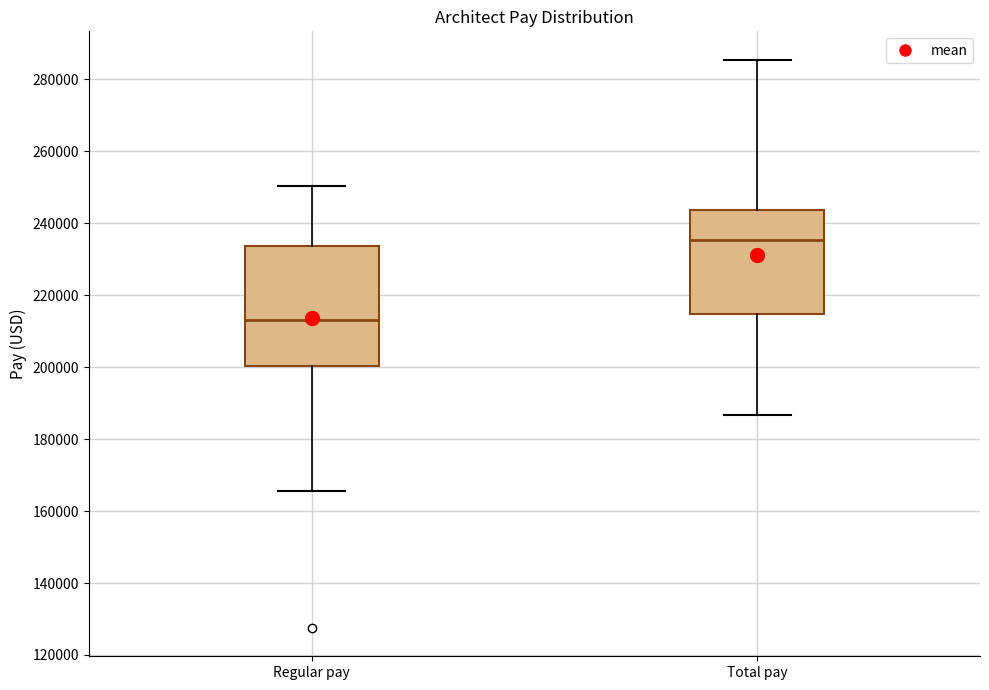

Reading left to right, read every box against the y-axis: the position of its median line, the range the box covers, and the ends of its whiskers. The values are not printed on the chart, so give them approximately, as read against the axis.

Regular pay: median 214000, box 200000 to 234000, whiskers 166000 to 250000
Total pay: median 236000, box 214000 to 244000, whiskers 186000 to 286000